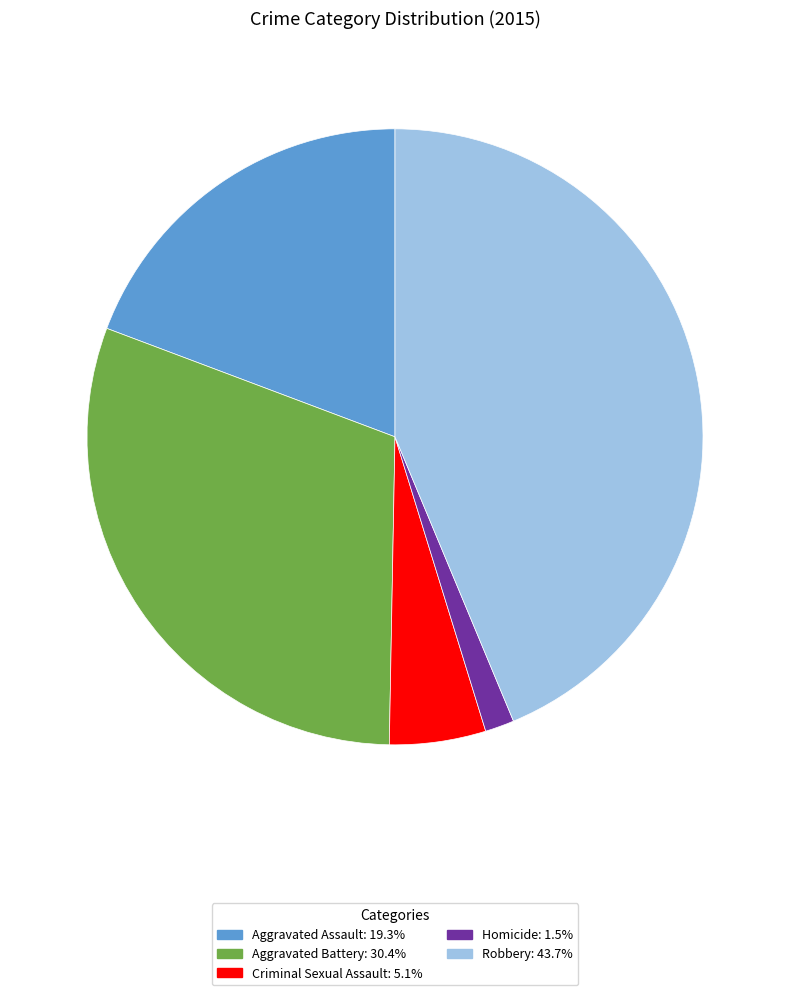

Which category has the smallest portion of the pie?

Homicide